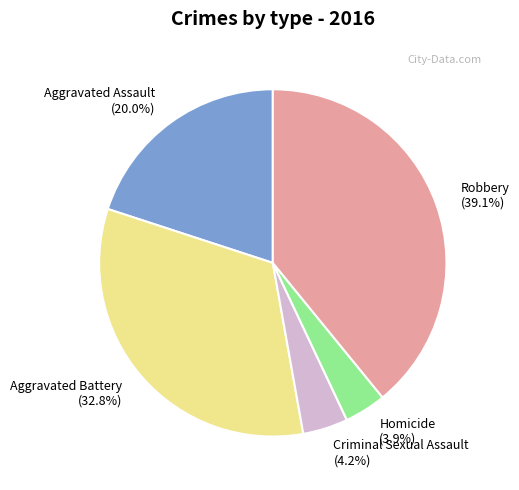

How many segments does this pie chart have?

5